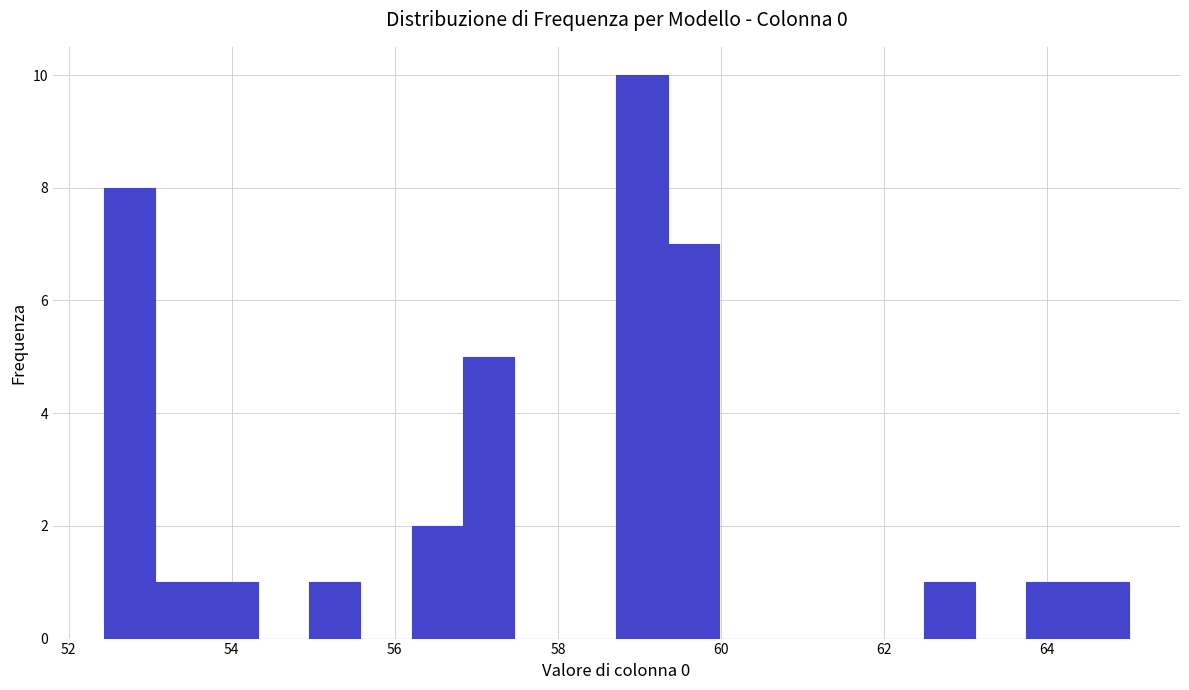

Read against the x-axis, roughly where is the centre of the tallest bar?

59.0